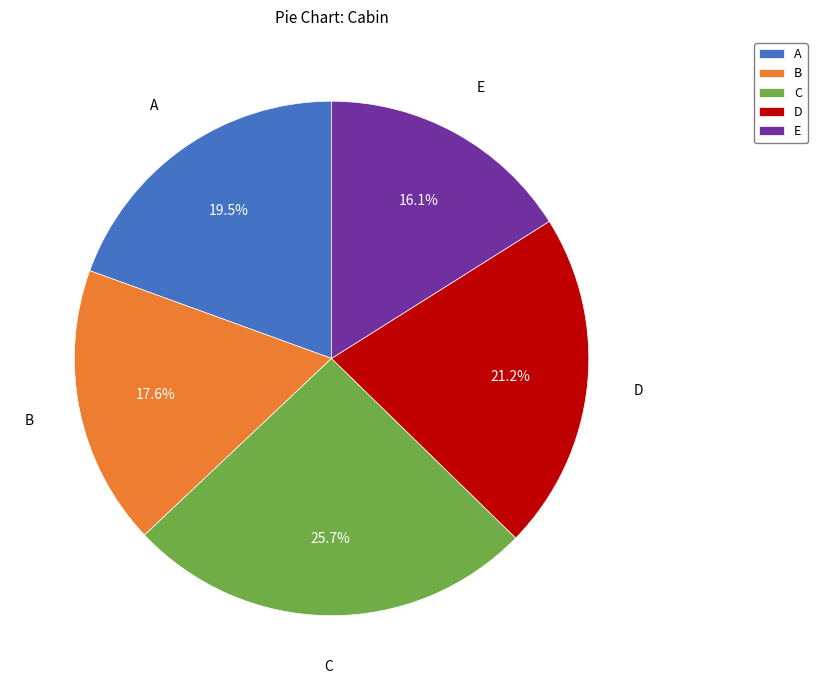

The E slice represents 16% of the pie. True or false?

True